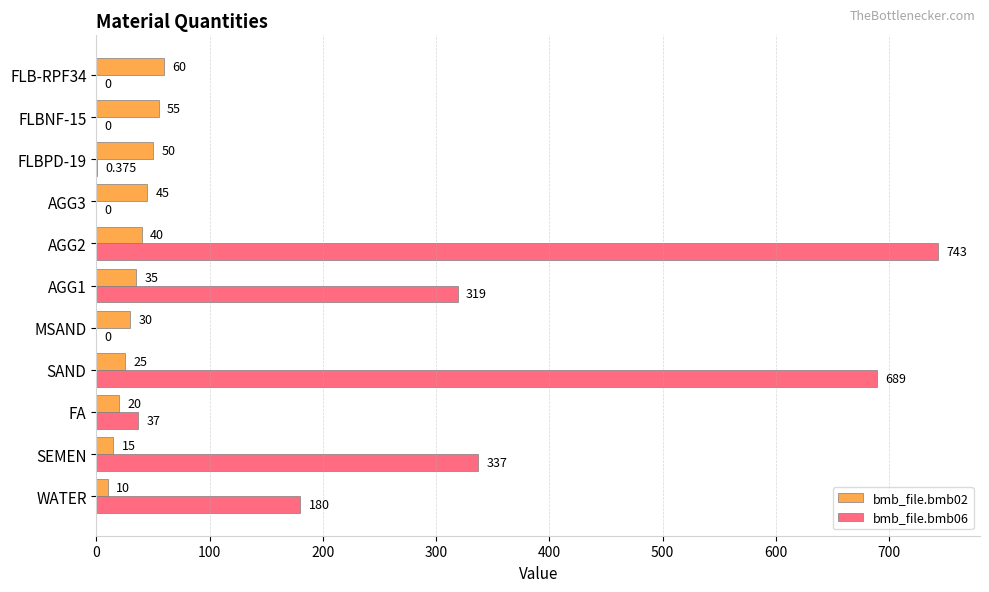

Is the value of bmb_file.bmb02 at FLBNF-15 greater than the value of bmb_file.bmb06 at FLBNF-15?

Yes